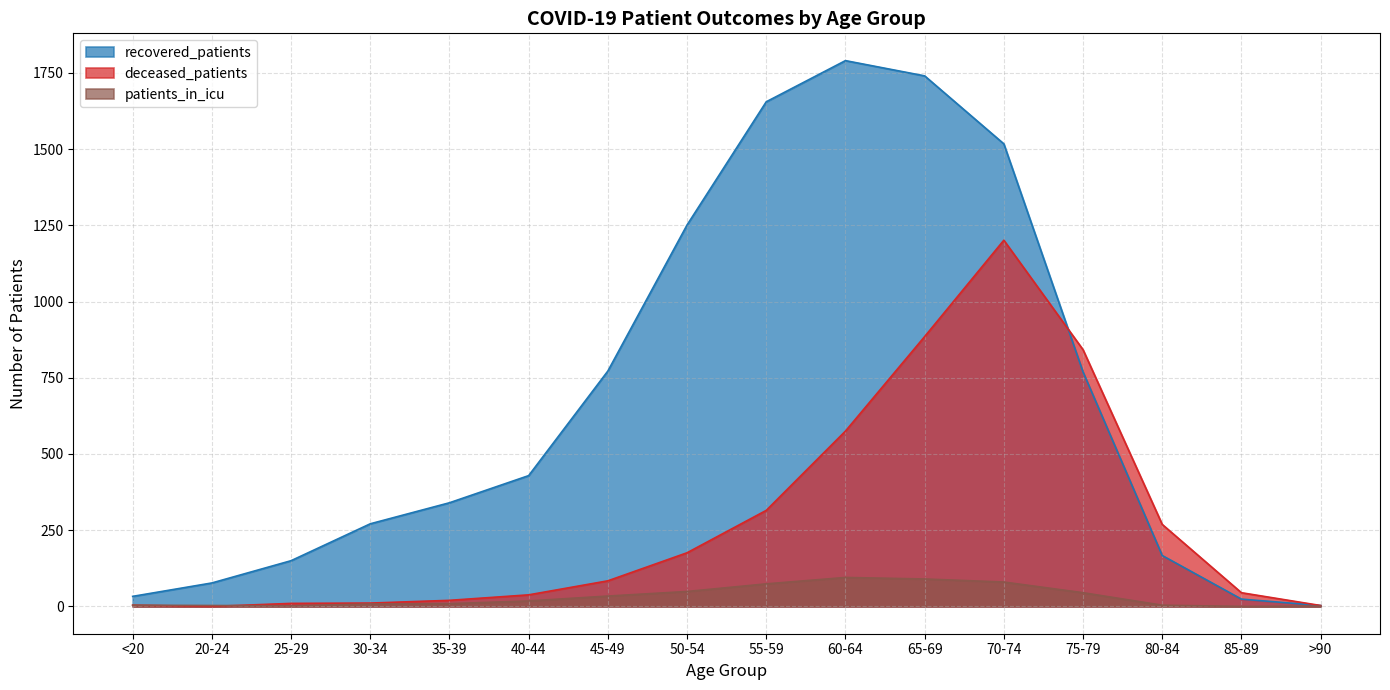

Reading left to right, transcribe all the data shown in this chart.

recovered_patients: <20=33	20-24=77	25-29=150	30-34=271	35-39=340	40-44=429	45-49=772	50-54=1251	55-59=1655	60-64=1790	65-69=1740	70-74=1517	75-79=769	80-84=167	85-89=24	>90=3
deceased_patients: <20=4	20-24=0	25-29=10	30-34=11	35-39=20	40-44=38	45-49=84	50-54=176	55-59=315	60-64=575	65-69=885	70-74=1201	75-79=842	80-84=269	85-89=45	>90=3
patients_in_icu: <20=4	20-24=3	25-29=2	30-34=8	35-39=9	40-44=18	45-49=34	50-54=49	55-59=74	60-64=95	65-69=90	70-74=80	75-79=45	80-84=4	85-89=0	>90=1